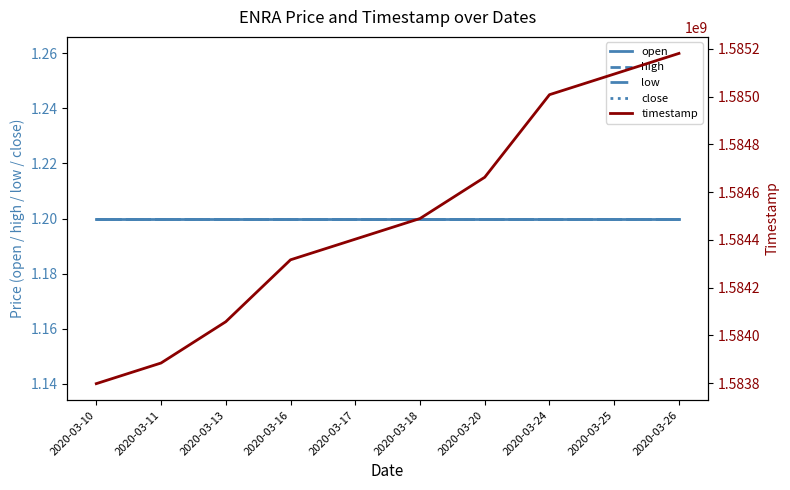

Which series has the largest range (max minus min)?

timestamp